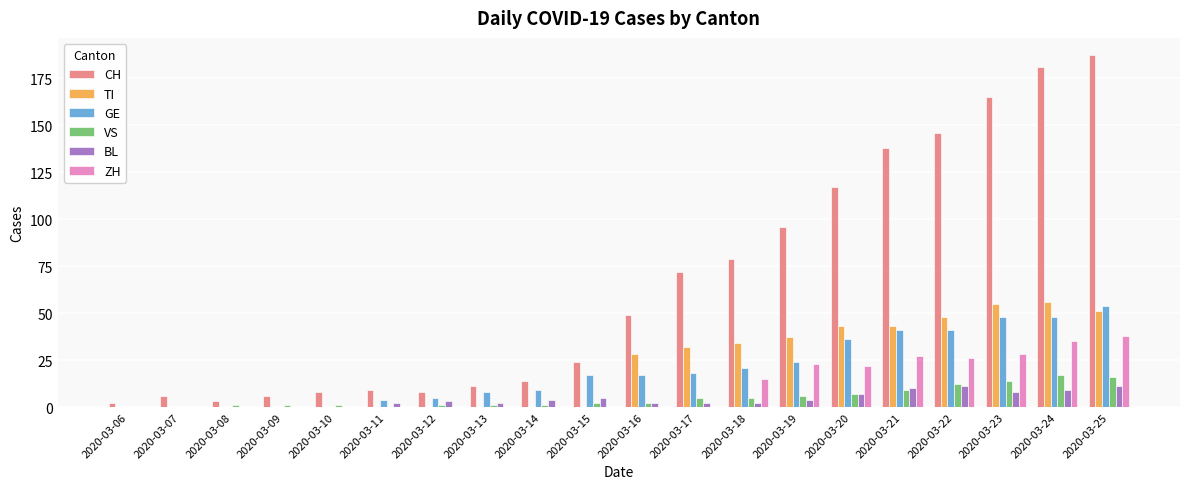

Which category has the highest value across all series?

2020-03-25